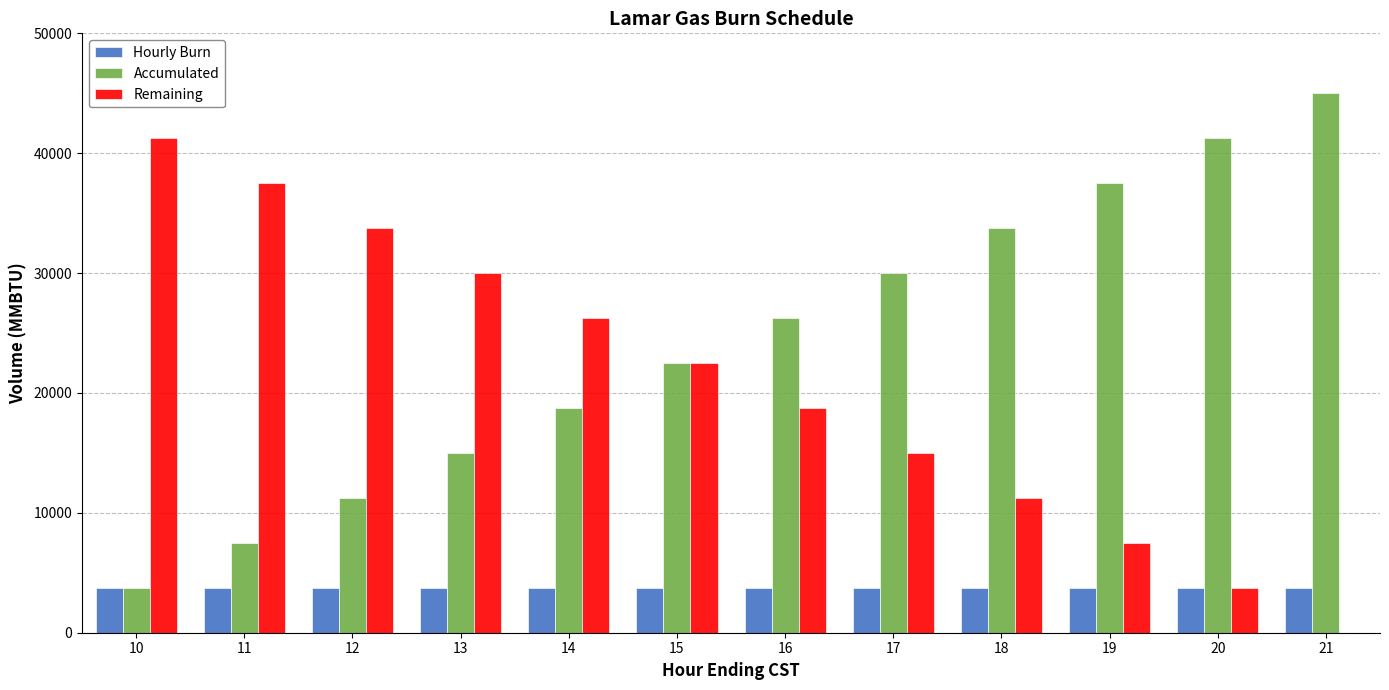

What is the maximum value shown in the chart?

45000